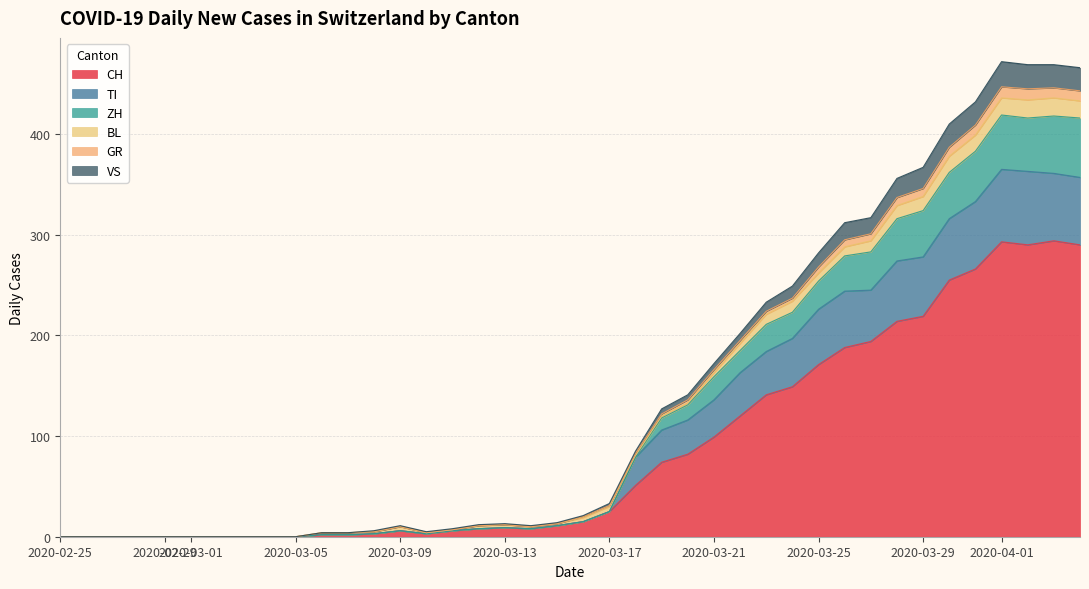

At which label does BL reach its minimum?

2020-02-25